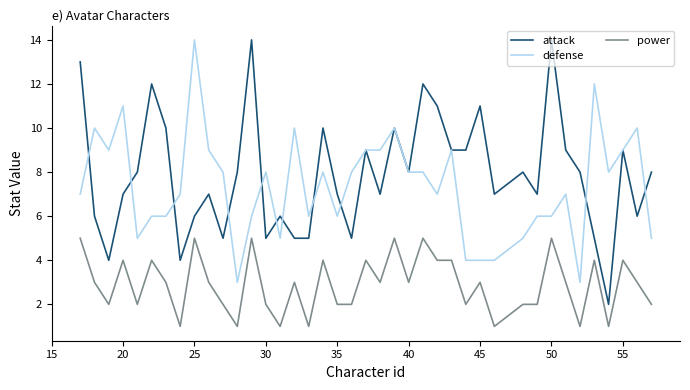

Which series has the largest range (max minus min)?

attack